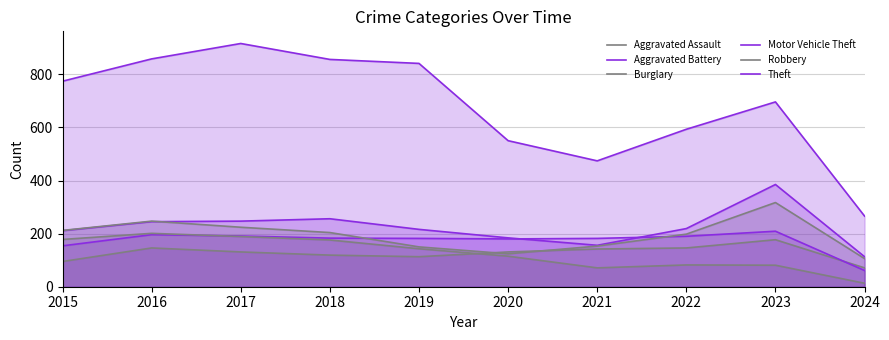

Which has a higher value, 2015 or 2023?

2023